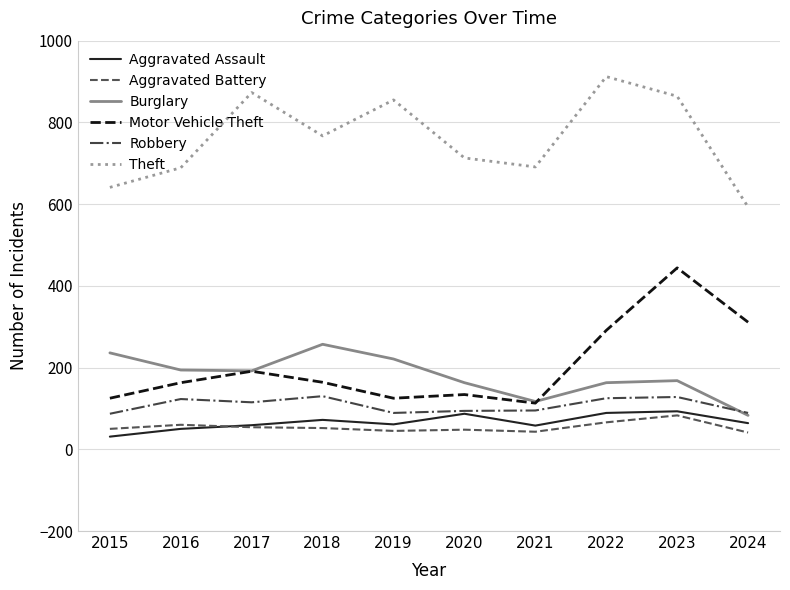

What is the spread (max minus min) of values at 2019?

810